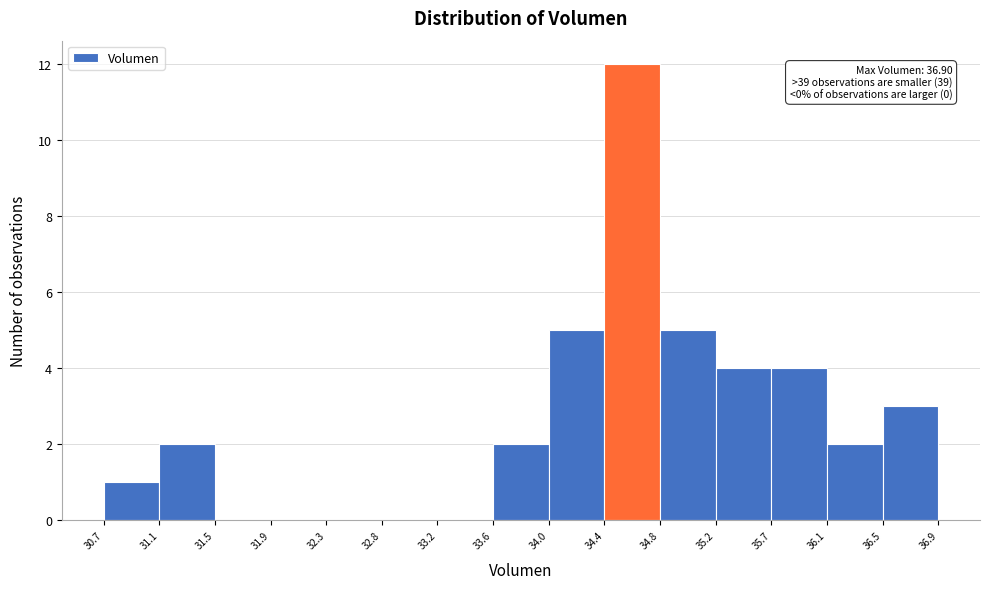

Over which range of the x-axis is the bar tallest?

34.4 to 34.8